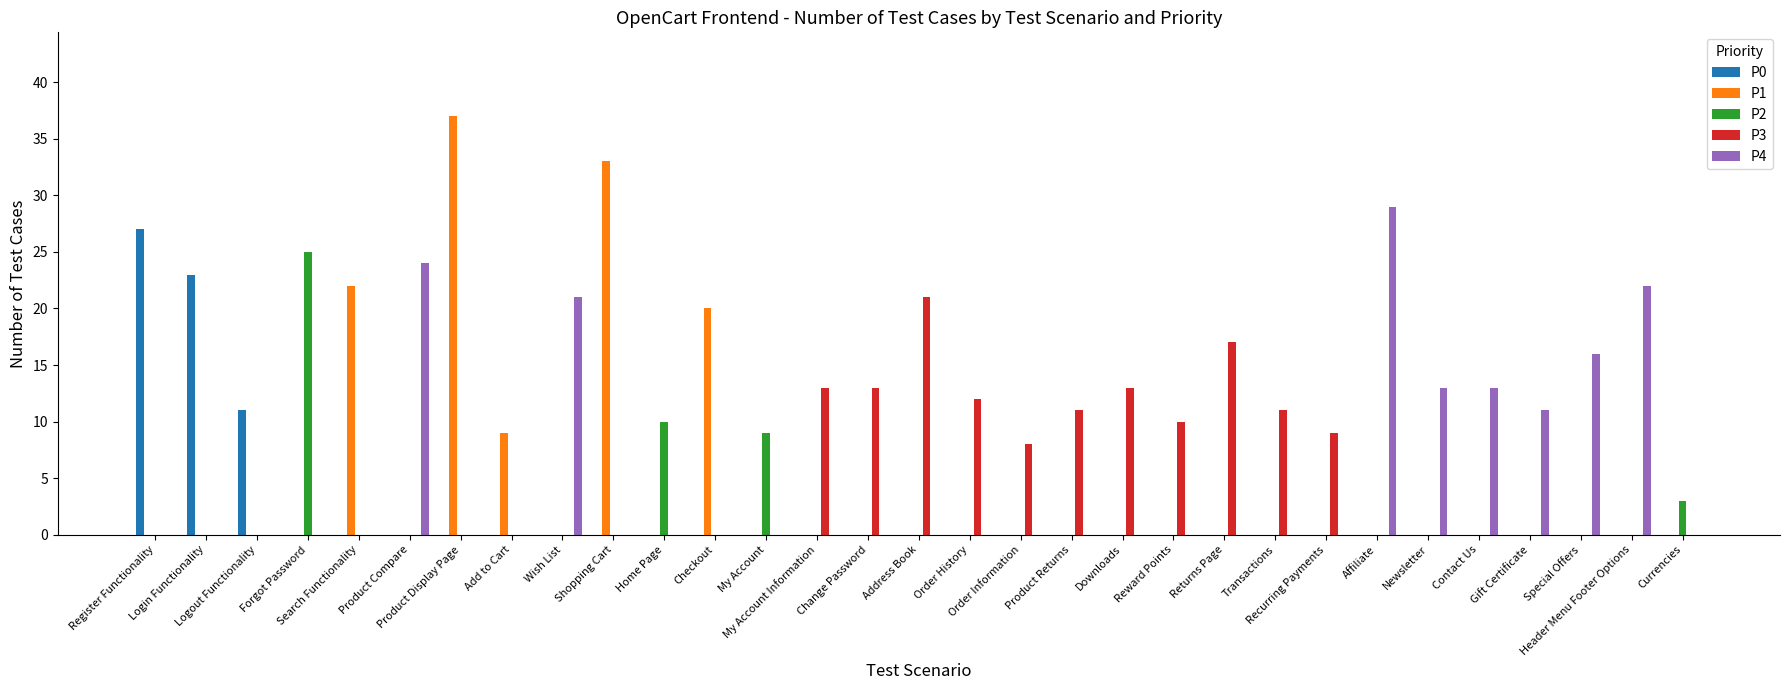

What is the sum of all P1 values?

121